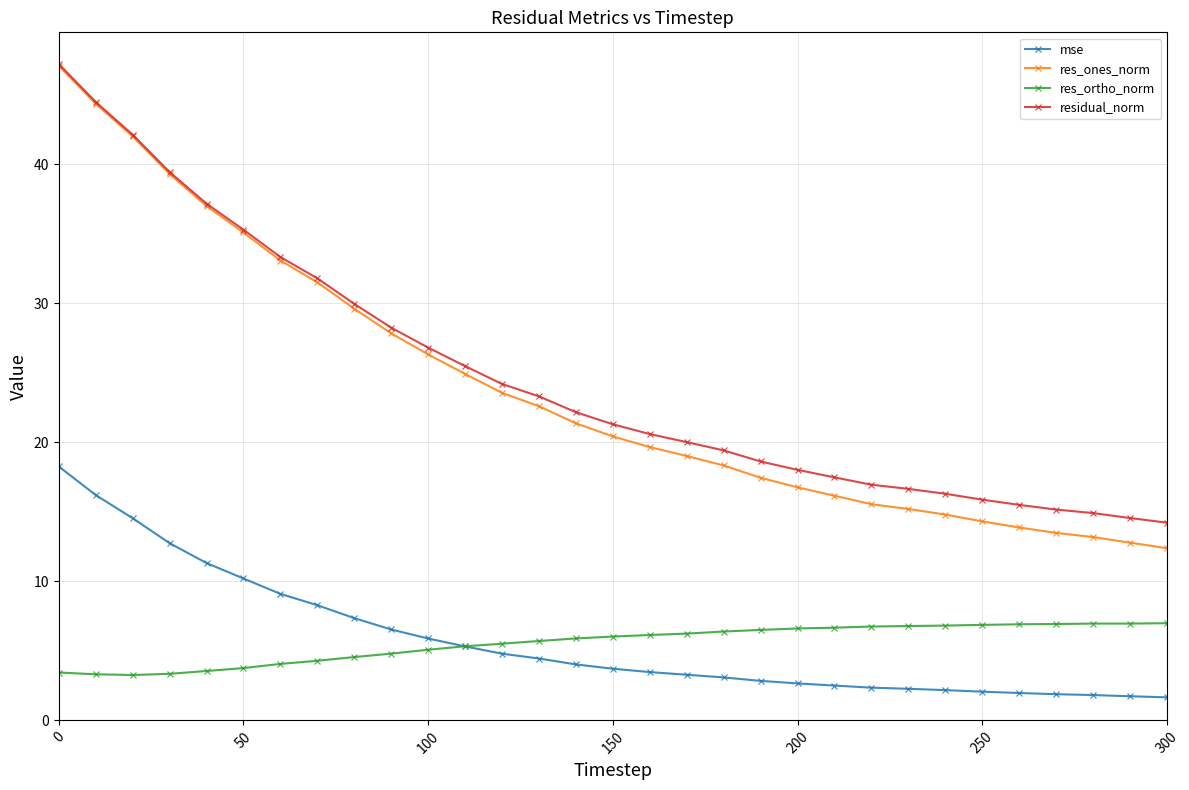

True or false: res_ortho_norm has more than 0 points higher than both neighbors.

True